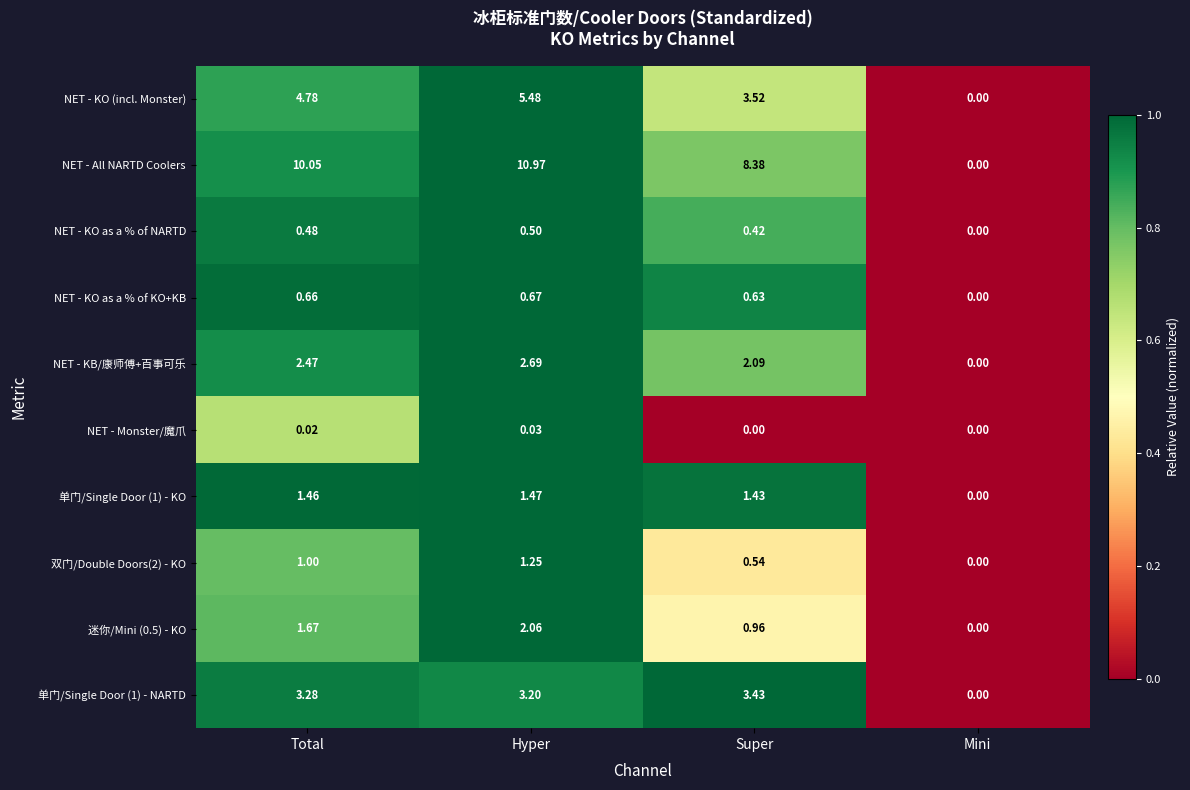

Which series has the largest total across all categories?

NET - All NARTD Coolers